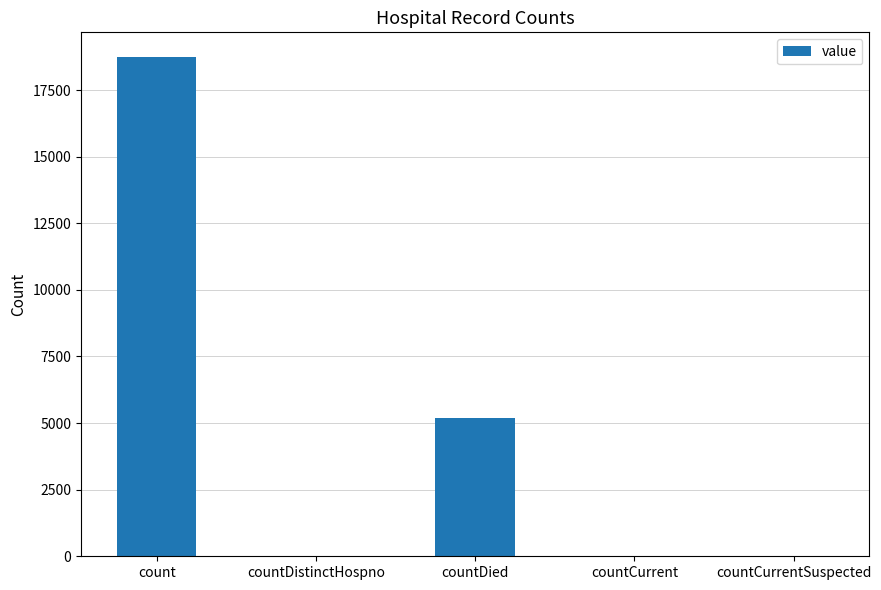

The value at countCurrentSuspected is 6157. True or false?

False